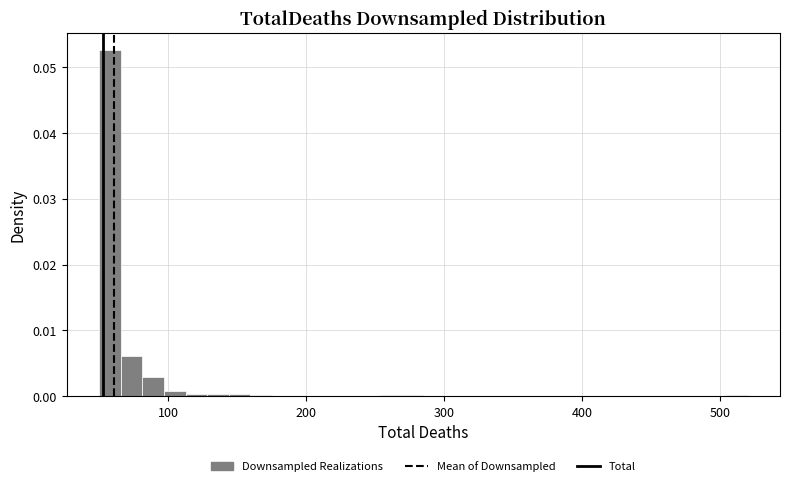

Read against the x-axis, roughly where is the centre of the tallest bar?

60